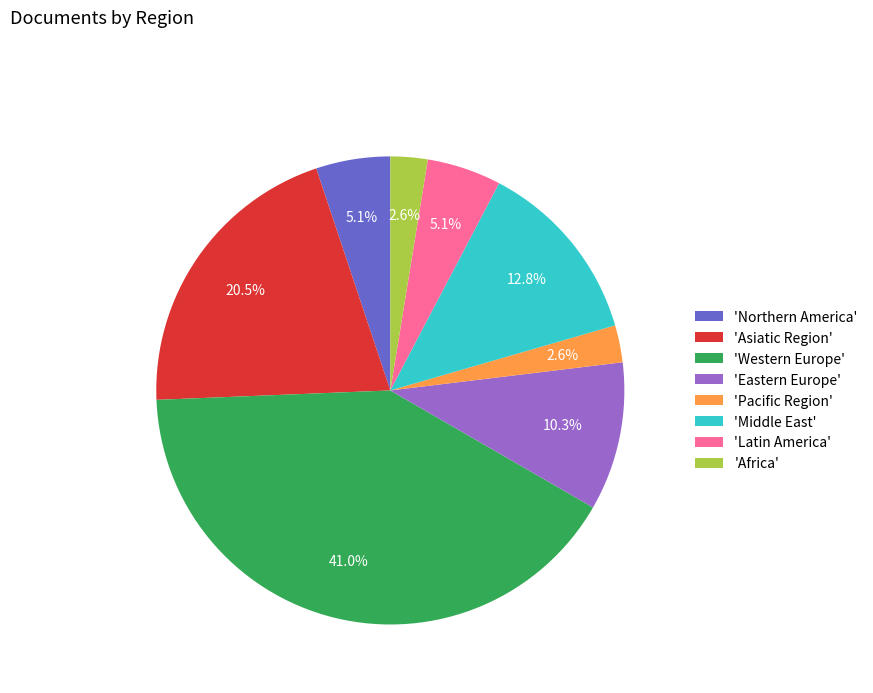

What percentage do 'Middle East' and 'Western Europe' together represent?

53.8%